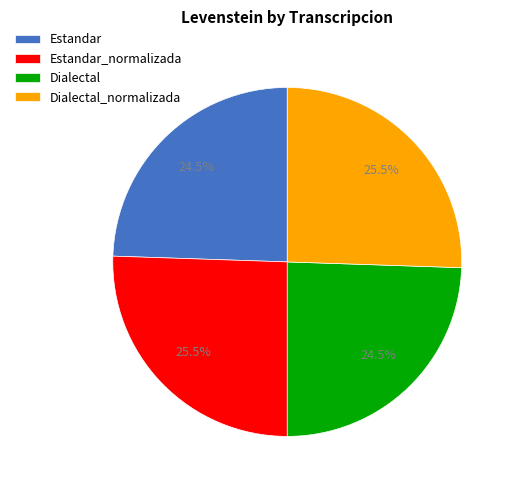

Is Dialectal the majority of the pie?

No